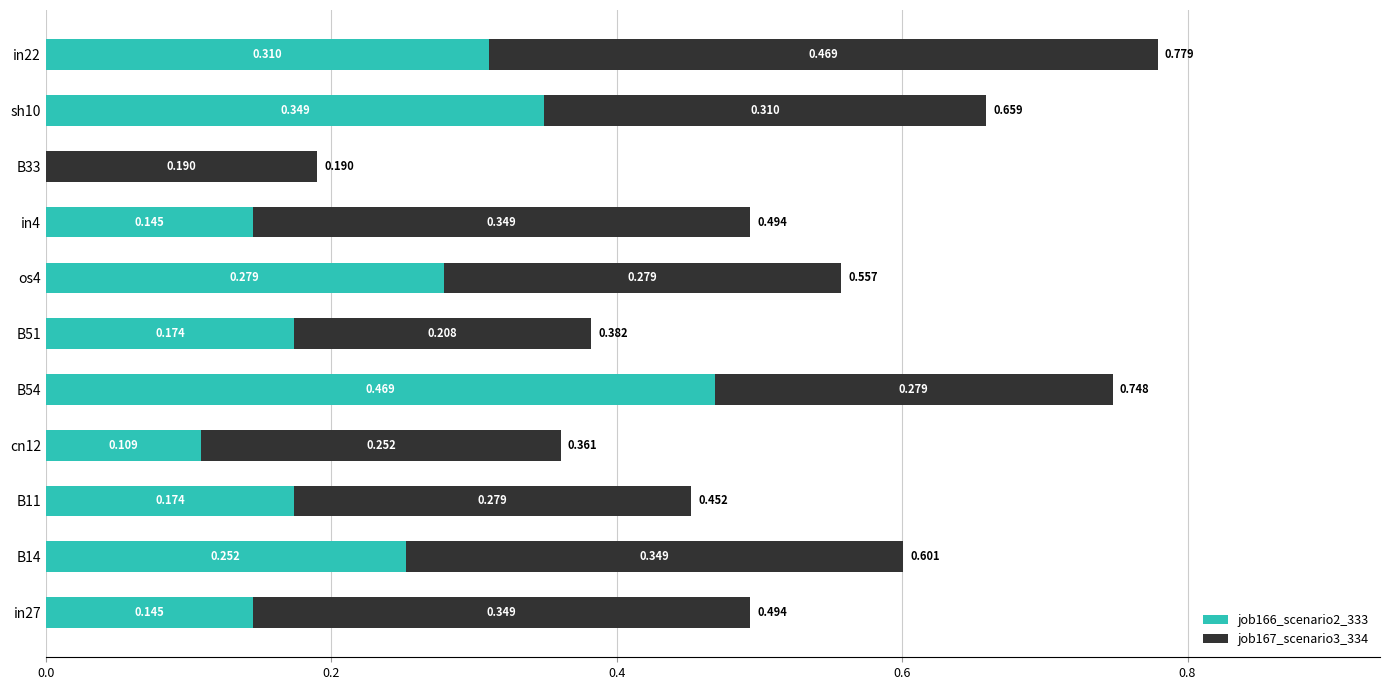

What are all the series names shown in the legend?

job166_scenario2_333, job167_scenario3_334